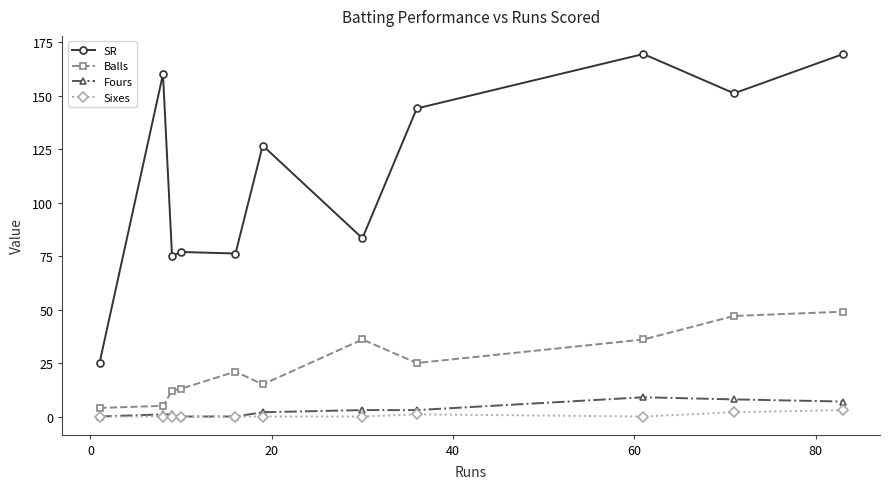

List the series in order of their peak value, lowest first.

Sixes, Fours, Balls, SR